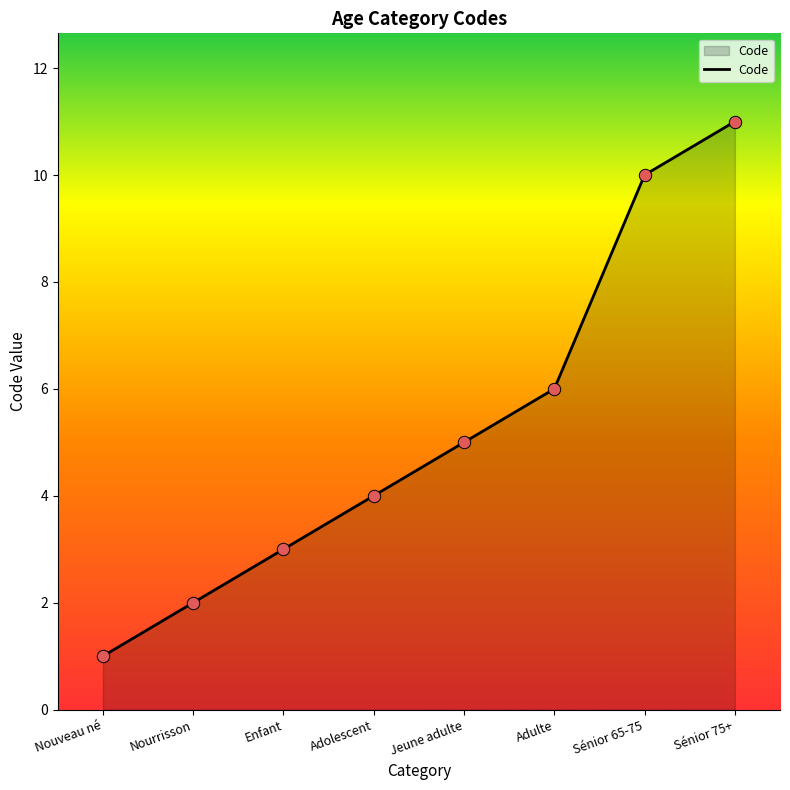

Which has a higher value, Enfant or Sénior 65-75?

Sénior 65-75